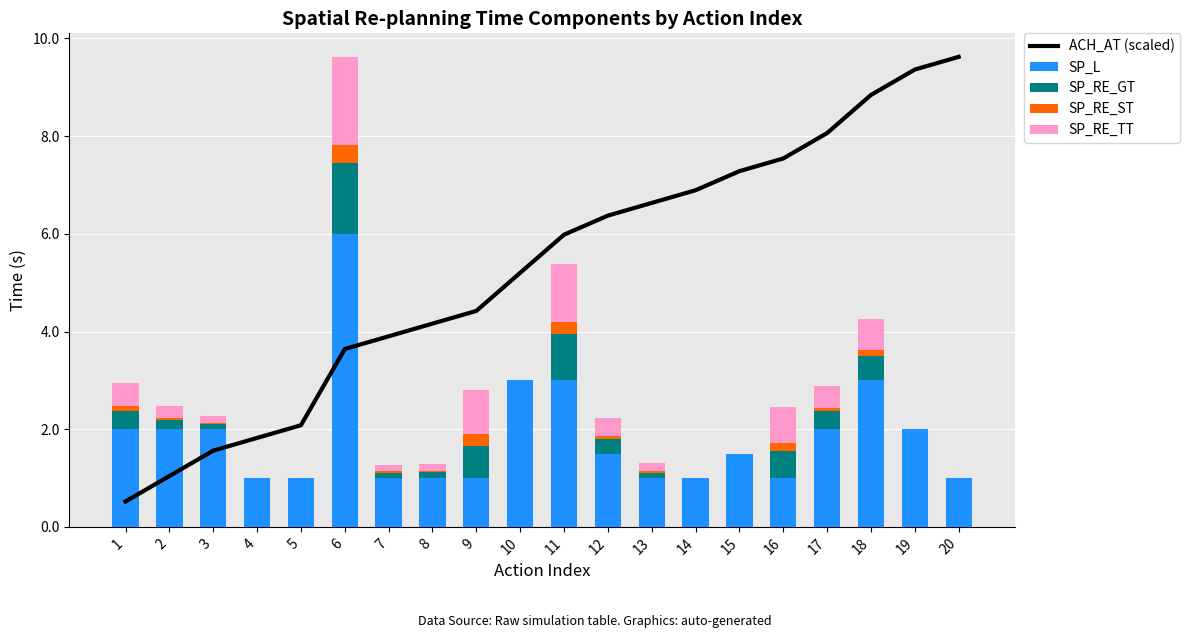

Reading right to left, list all the values displayed in this chart.

ACH_AT (scaled): 20=9.6	19=9.4	18=8.8	17=8.1	16=7.5	15=7.3	14=6.9	13=6.6	12=6.4	11=6.0	10=5.2	9=4.4	8=4.2	7=3.9	6=3.6	5=2.1	4=1.8	3=1.6	2=1.0	1=0.5
SP_L: 20=1.0	19=2.0	18=3.0	17=2.0	16=1.0	15=1.5	14=1.0	13=1.0	12=1.5	11=3.0	10=3.0	9=1.0	8=1.0	7=1.0	6=6.0	5=1.0	4=1.0	3=2.0	2=2.0	1=2.0
SP_RE_GT: 20=0.0	19=0.0	18=0.5	17=0.4	16=0.5	15=0.0	14=0.0	13=0.1	12=0.3	11=0.9	10=0.0	9=0.7	8=0.1	7=0.1	6=1.5	5=0.0	4=0.0	3=0.1	2=0.2	1=0.4
SP_RE_ST: 20=0.0	19=0.0	18=0.1	17=0.1	16=0.2	15=0.0	14=0.0	13=0.1	12=0.1	11=0.2	10=0.0	9=0.2	8=0.0	7=0.0	6=0.4	5=0.0	4=0.0	3=0.0	2=0.0	1=0.1
SP_RE_TT: 20=0.0	19=0.0	18=0.6	17=0.4	16=0.7	15=0.0	14=0.0	13=0.2	12=0.4	11=1.2	10=0.0	9=0.9	8=0.1	7=0.1	6=1.8	5=0.0	4=0.0	3=0.1	2=0.2	1=0.5